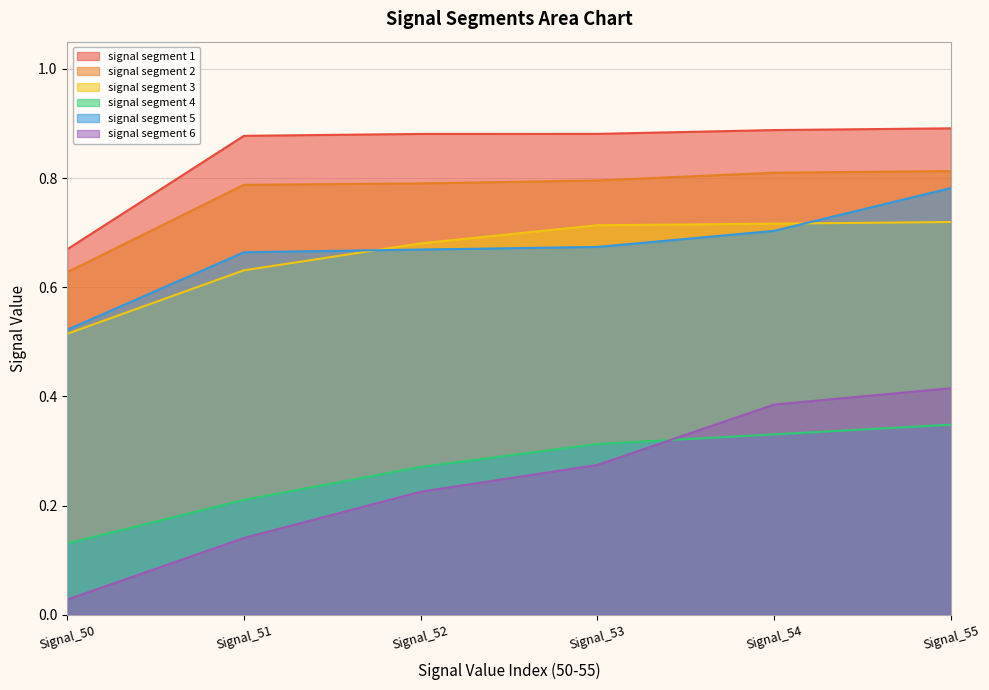

How many distinct data groups are displayed?

6